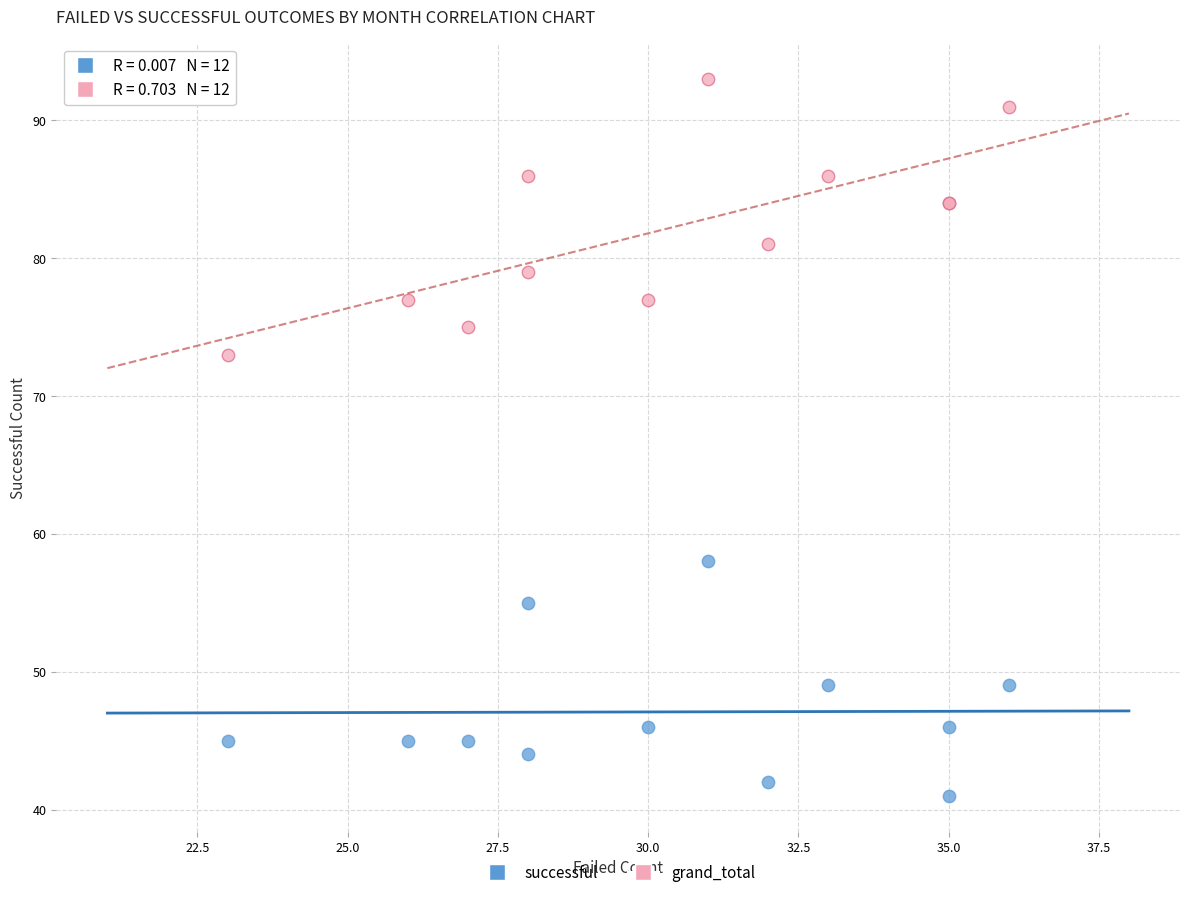

Which series reaches the minimum Y coordinate?

successful